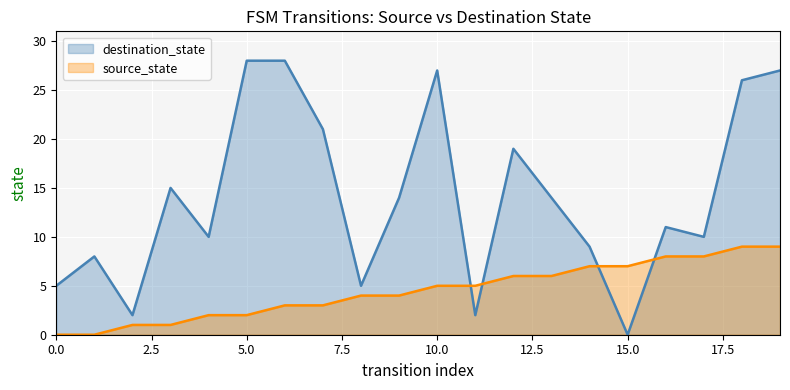

At how many categories does at least one series exceed 5?

16